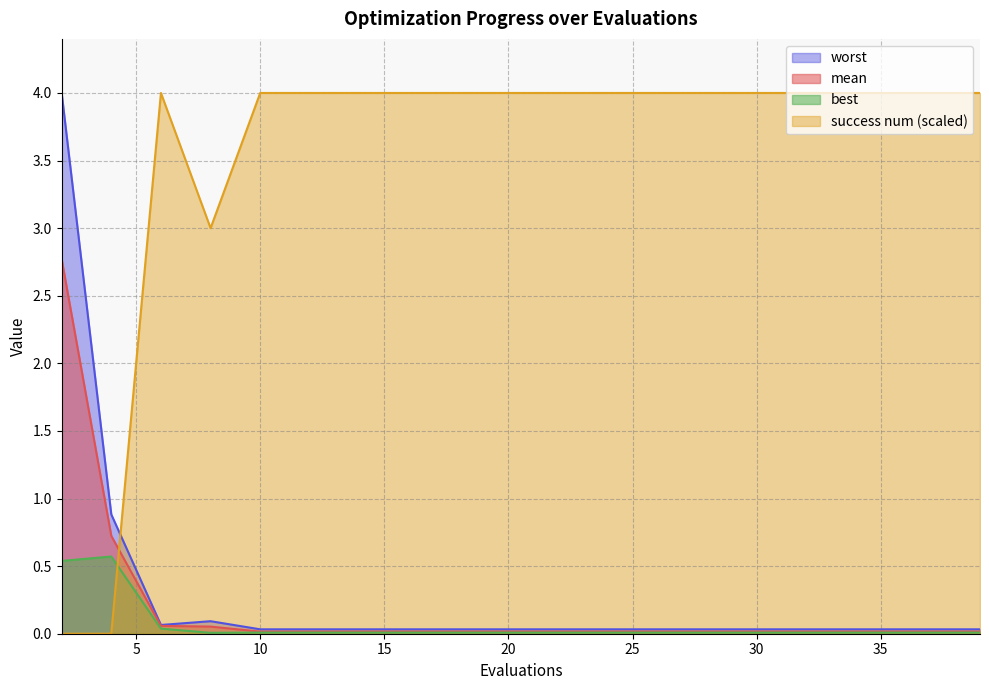

True or false: success num has a value of 4.0 at 27.

True